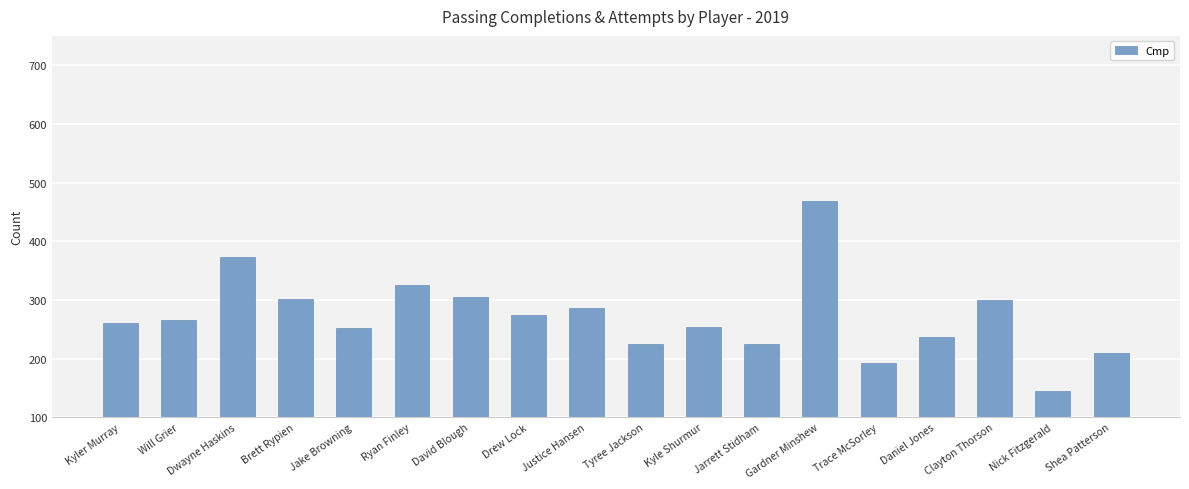

What position from the left is Jarrett Stidham?

12